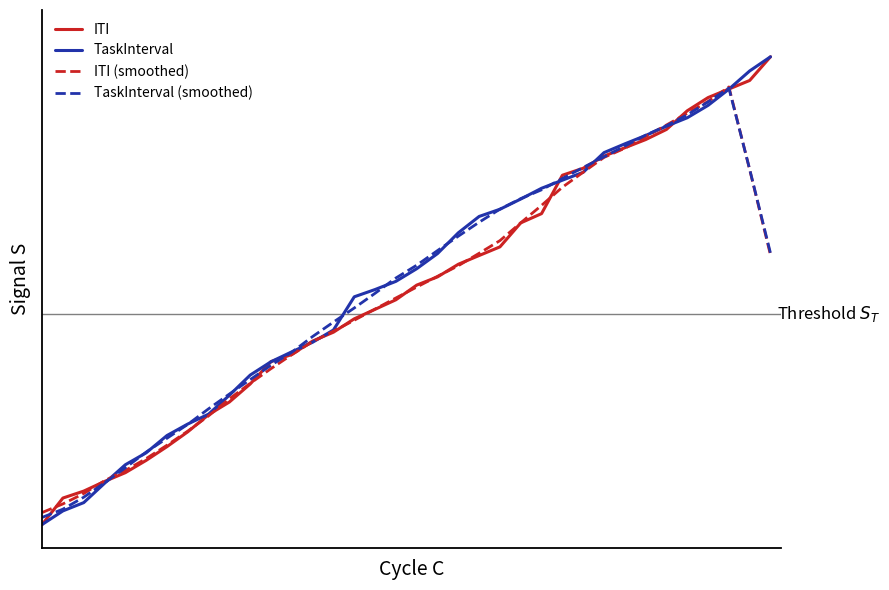

Which series has the largest range (max minus min)?

ITI